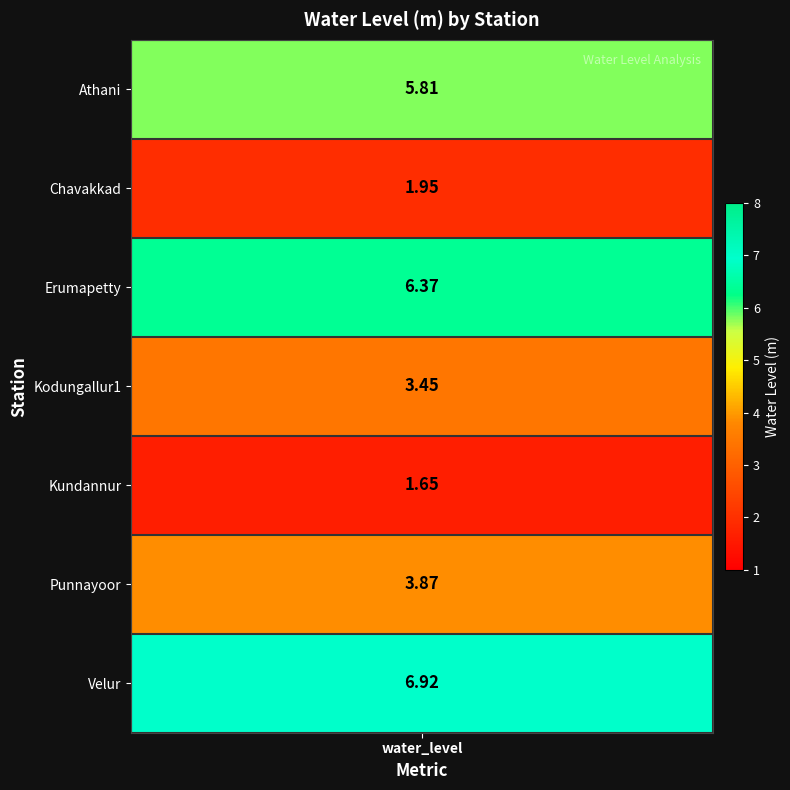

What is the sum of all values?

30.0